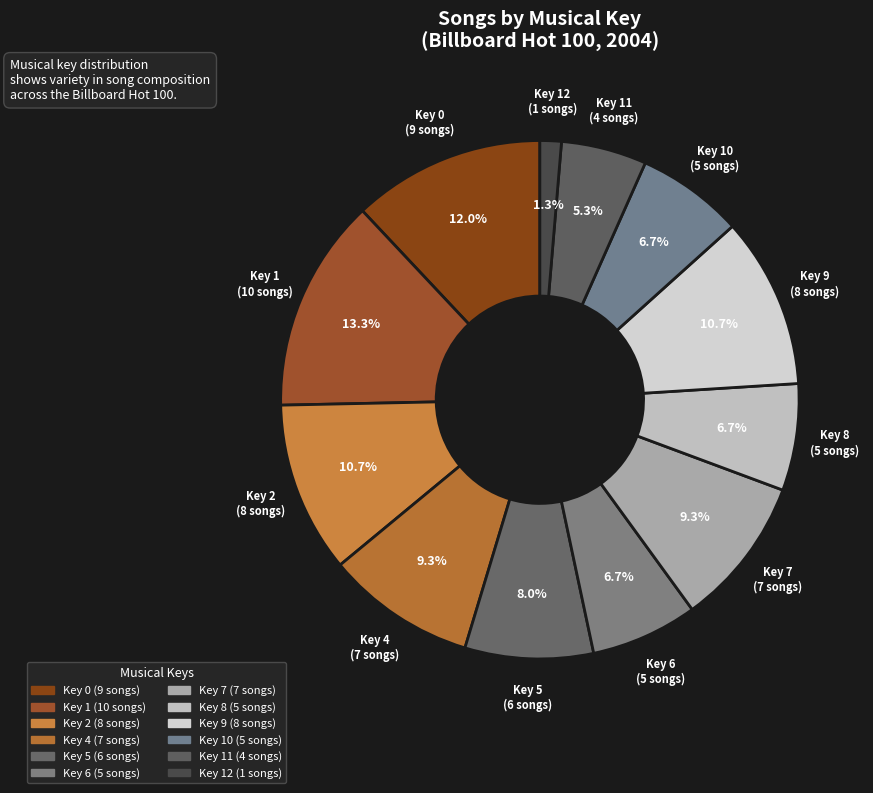

Count the number of slices in the pie.

12